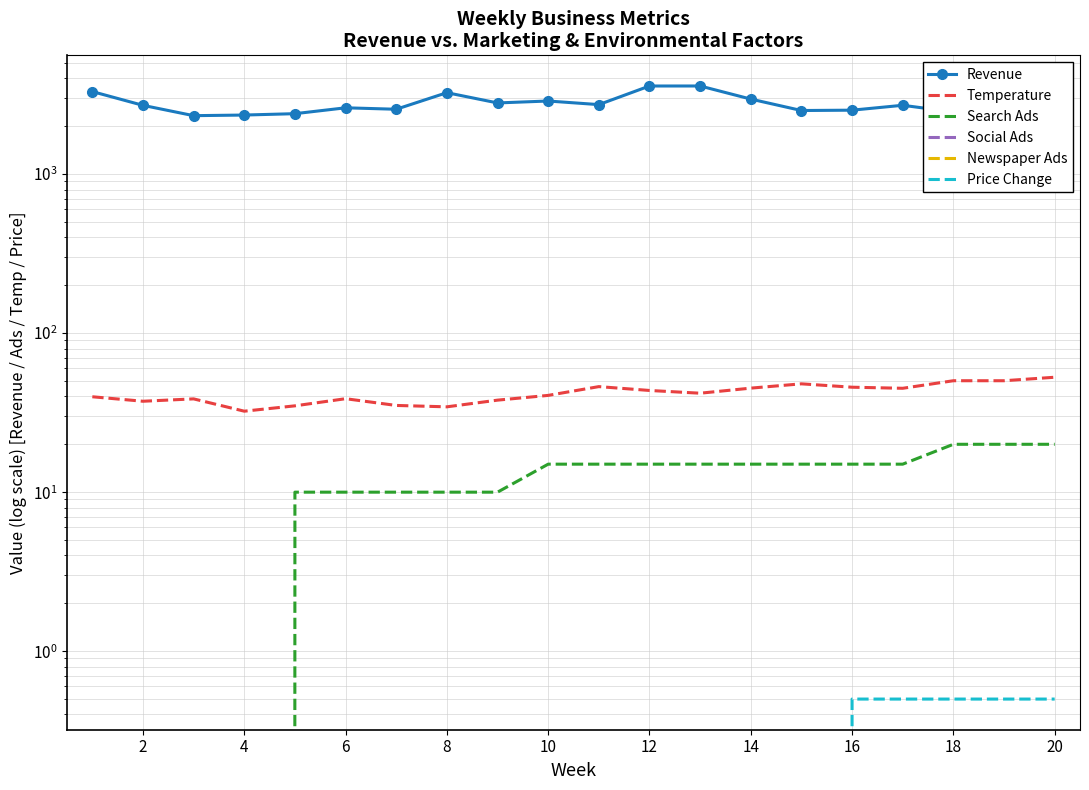

What is the label of the 2nd point from the right?

18